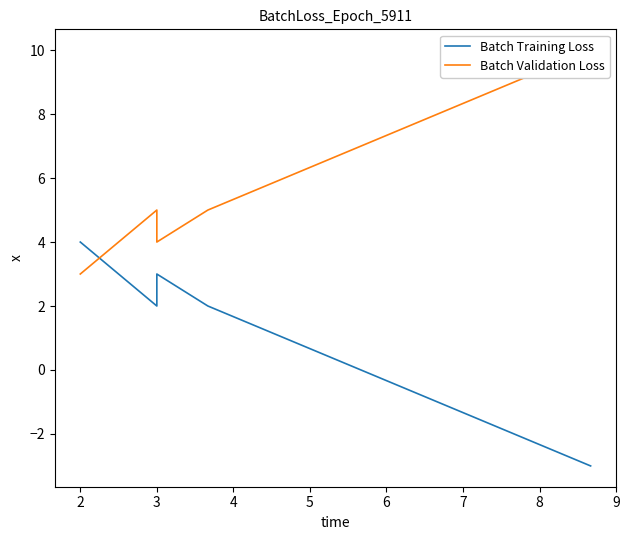

True or false: Batch Validation Loss has more than 0 points higher than both neighbors.

True